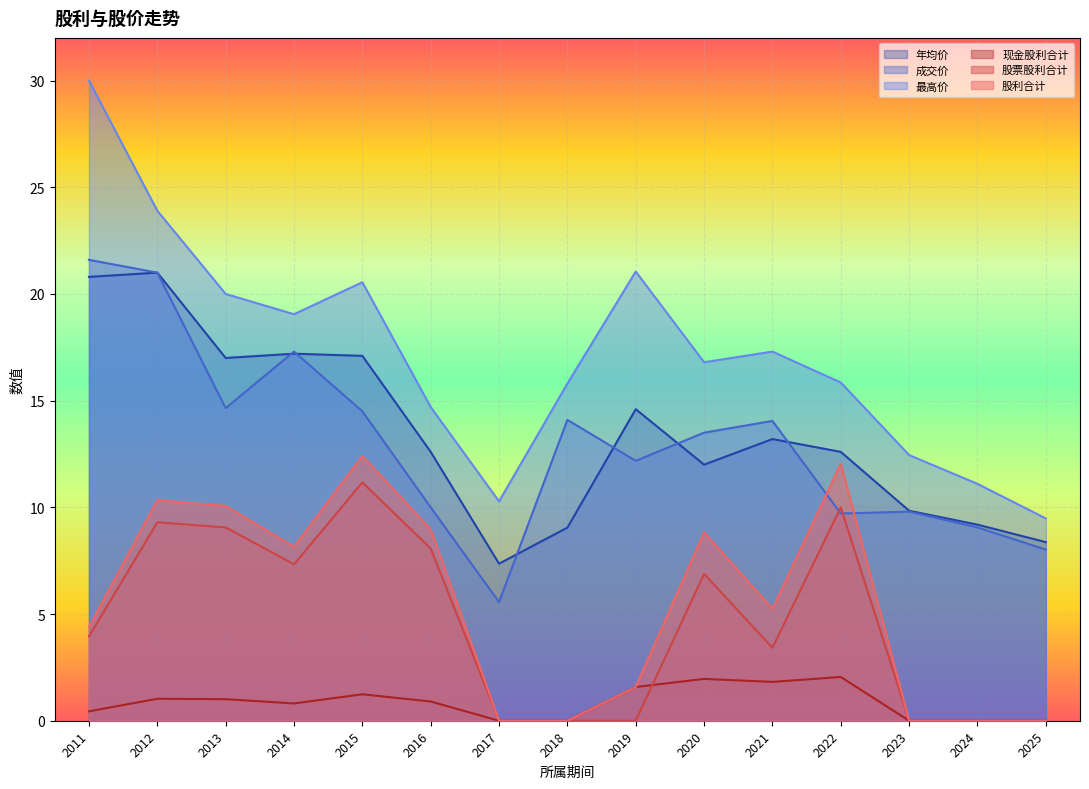

What is the greatest value displayed?

30.0